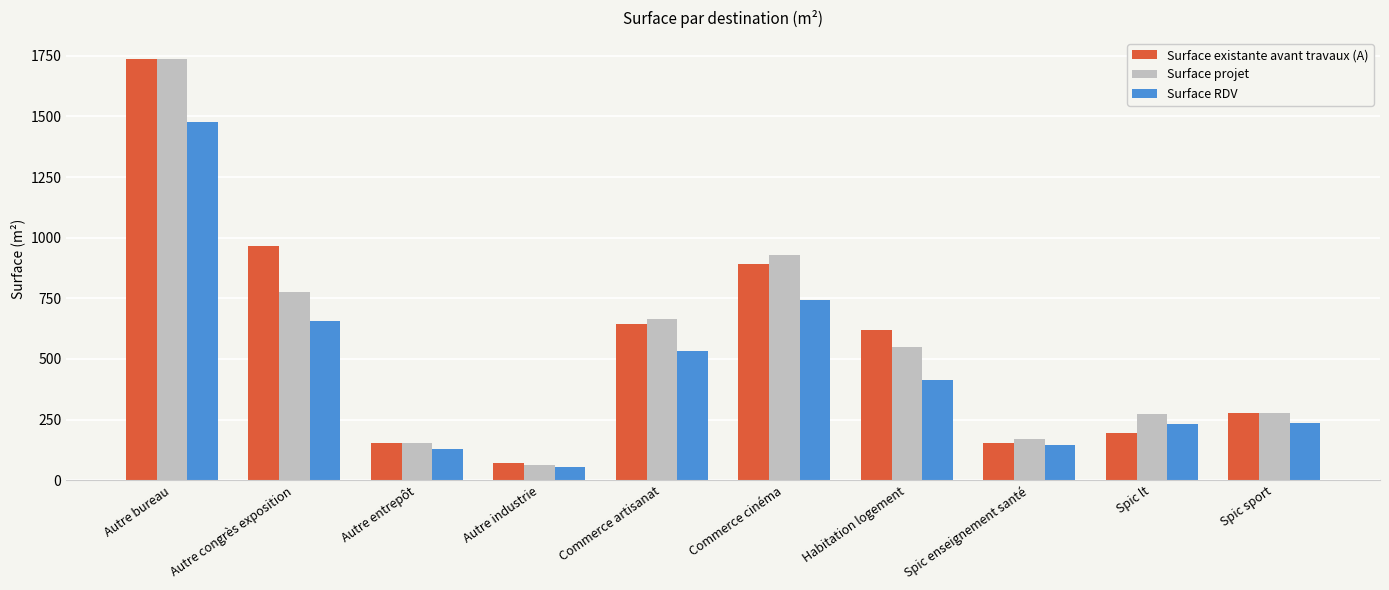

What is the approximate value of Surface existante avant travaux (A) at Habitation logement?

618.4